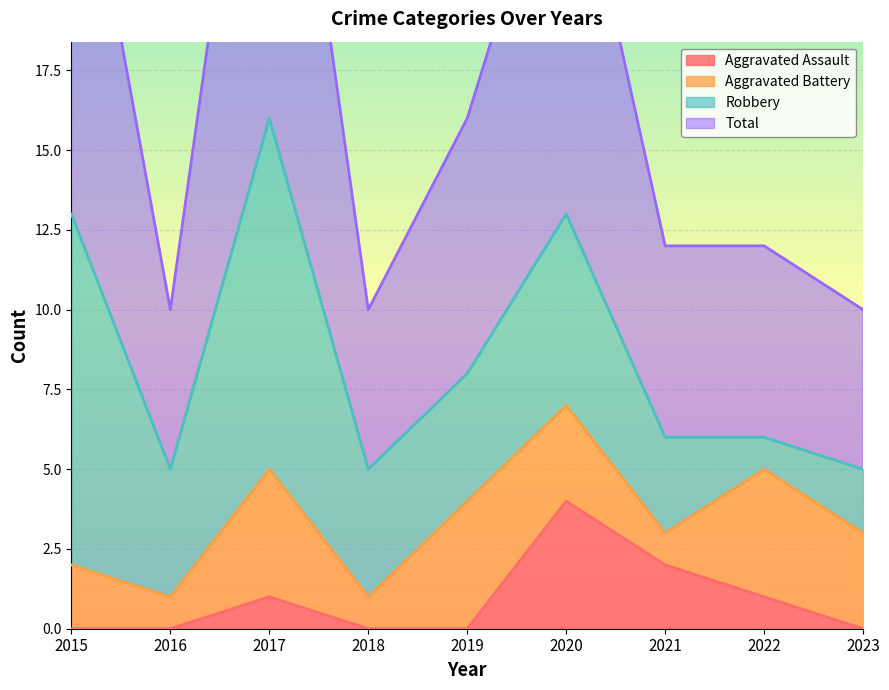

At which category is the sum across all series the highest?

2017